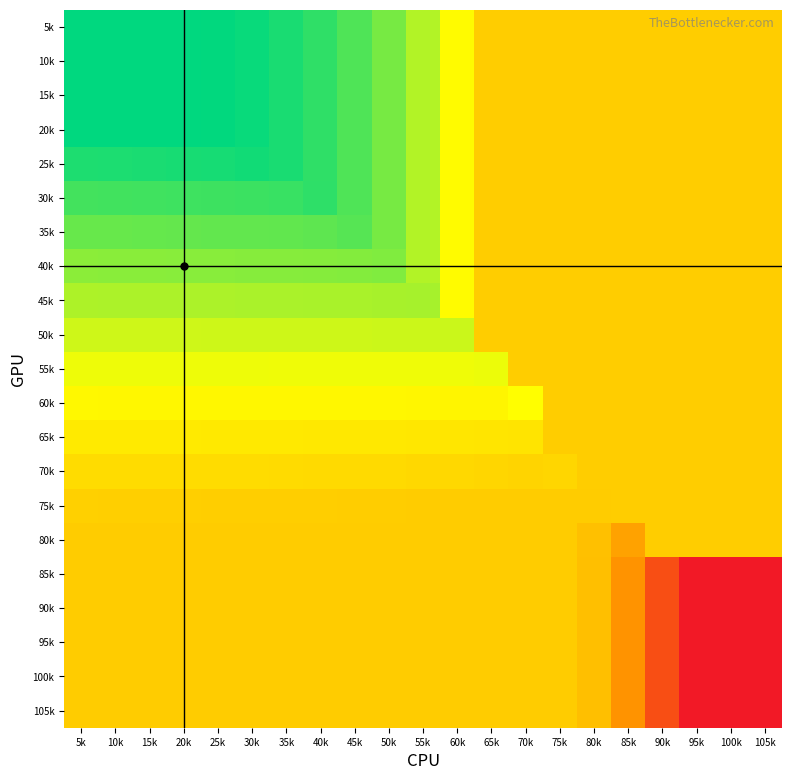

Reading left to right, list all the values displayed in this chart.

5k: 5k=1.0	10k=1.0	15k=1.0	20k=1.0	25k=1.0	30k=1.0	35k=1.0	40k=0.9	45k=0.9	50k=0.8	55k=0.8	60k=0.7	65k=0.5	70k=0.5	75k=0.5	80k=0.5	85k=0.5	90k=0.5	95k=0.5	100k=0.5	105k=0.5
10k: 5k=1.0	10k=1.0	15k=1.0	20k=1.0	25k=1.0	30k=1.0	35k=1.0	40k=0.9	45k=0.9	50k=0.8	55k=0.8	60k=0.7	65k=0.5	70k=0.5	75k=0.5	80k=0.5	85k=0.5	90k=0.5	95k=0.5	100k=0.5	105k=0.5
15k: 5k=1.0	10k=1.0	15k=1.0	20k=1.0	25k=1.0	30k=1.0	35k=1.0	40k=0.9	45k=0.9	50k=0.8	55k=0.8	60k=0.7	65k=0.5	70k=0.5	75k=0.5	80k=0.5	85k=0.5	90k=0.5	95k=0.5	100k=0.5	105k=0.5
20k: 5k=1.0	10k=1.0	15k=1.0	20k=1.0	25k=1.0	30k=1.0	35k=1.0	40k=0.9	45k=0.9	50k=0.8	55k=0.8	60k=0.7	65k=0.5	70k=0.5	75k=0.5	80k=0.5	85k=0.5	90k=0.5	95k=0.5	100k=0.5	105k=0.5
25k: 5k=1.0	10k=1.0	15k=1.0	20k=1.0	25k=1.0	30k=1.0	35k=1.0	40k=0.9	45k=0.9	50k=0.8	55k=0.8	60k=0.7	65k=0.5	70k=0.5	75k=0.5	80k=0.5	85k=0.5	90k=0.5	95k=0.5	100k=0.5	105k=0.5
30k: 5k=0.9	10k=0.9	15k=0.9	20k=0.9	25k=0.9	30k=0.9	35k=0.9	40k=0.9	45k=0.9	50k=0.8	55k=0.8	60k=0.7	65k=0.5	70k=0.5	75k=0.5	80k=0.5	85k=0.5	90k=0.5	95k=0.5	100k=0.5	105k=0.5
35k: 5k=0.9	10k=0.9	15k=0.9	20k=0.9	25k=0.9	30k=0.9	35k=0.9	40k=0.9	45k=0.9	50k=0.8	55k=0.8	60k=0.7	65k=0.5	70k=0.5	75k=0.5	80k=0.5	85k=0.5	90k=0.5	95k=0.5	100k=0.5	105k=0.5
40k: 5k=0.8	10k=0.8	15k=0.8	20k=0.8	25k=0.8	30k=0.8	35k=0.8	40k=0.8	45k=0.8	50k=0.8	55k=0.8	60k=0.7	65k=0.5	70k=0.5	75k=0.5	80k=0.5	85k=0.5	90k=0.5	95k=0.5	100k=0.5	105k=0.5
45k: 5k=0.8	10k=0.8	15k=0.8	20k=0.8	25k=0.8	30k=0.8	35k=0.8	40k=0.8	45k=0.8	50k=0.8	55k=0.8	60k=0.7	65k=0.5	70k=0.5	75k=0.5	80k=0.5	85k=0.5	90k=0.5	95k=0.5	100k=0.5	105k=0.5
50k: 5k=0.7	10k=0.7	15k=0.7	20k=0.7	25k=0.7	30k=0.7	35k=0.7	40k=0.7	45k=0.7	50k=0.7	55k=0.7	60k=0.7	65k=0.5	70k=0.5	75k=0.5	80k=0.5	85k=0.5	90k=0.5	95k=0.5	100k=0.5	105k=0.5
55k: 5k=0.7	10k=0.7	15k=0.7	20k=0.7	25k=0.7	30k=0.7	35k=0.7	40k=0.7	45k=0.7	50k=0.7	55k=0.7	60k=0.7	65k=0.7	70k=0.5	75k=0.5	80k=0.5	85k=0.5	90k=0.5	95k=0.5	100k=0.5	105k=0.5
60k: 5k=0.6	10k=0.6	15k=0.6	20k=0.6	25k=0.6	30k=0.6	35k=0.6	40k=0.6	45k=0.6	50k=0.6	55k=0.6	60k=0.6	65k=0.6	70k=0.7	75k=0.5	80k=0.5	85k=0.5	90k=0.5	95k=0.5	100k=0.5	105k=0.5
65k: 5k=0.6	10k=0.6	15k=0.6	20k=0.6	25k=0.6	30k=0.6	35k=0.6	40k=0.6	45k=0.6	50k=0.6	55k=0.6	60k=0.6	65k=0.6	70k=0.6	75k=0.5	80k=0.5	85k=0.5	90k=0.5	95k=0.5	100k=0.5	105k=0.5
70k: 5k=0.6	10k=0.6	15k=0.6	20k=0.6	25k=0.6	30k=0.6	35k=0.6	40k=0.6	45k=0.6	50k=0.6	55k=0.6	60k=0.6	65k=0.5	70k=0.5	75k=0.5	80k=0.5	85k=0.5	90k=0.5	95k=0.5	100k=0.5	105k=0.5
75k: 5k=0.5	10k=0.5	15k=0.5	20k=0.5	25k=0.5	30k=0.5	35k=0.5	40k=0.5	45k=0.5	50k=0.5	55k=0.5	60k=0.5	65k=0.5	70k=0.5	75k=0.5	80k=0.5	85k=0.5	90k=0.5	95k=0.5	100k=0.5	105k=0.5
80k: 5k=0.5	10k=0.5	15k=0.5	20k=0.5	25k=0.5	30k=0.5	35k=0.5	40k=0.5	45k=0.5	50k=0.5	55k=0.5	60k=0.5	65k=0.5	70k=0.5	75k=0.5	80k=0.5	85k=0.4	90k=0.5	95k=0.5	100k=0.5	105k=0.5
85k: 5k=0.5	10k=0.5	15k=0.5	20k=0.5	25k=0.5	30k=0.5	35k=0.5	40k=0.5	45k=0.5	50k=0.5	55k=0.5	60k=0.5	65k=0.5	70k=0.5	75k=0.5	80k=0.5	85k=0.4	90k=0.2	95k=0.0	100k=0.0	105k=0.0
90k: 5k=0.5	10k=0.5	15k=0.5	20k=0.5	25k=0.5	30k=0.5	35k=0.5	40k=0.5	45k=0.5	50k=0.5	55k=0.5	60k=0.5	65k=0.5	70k=0.5	75k=0.5	80k=0.5	85k=0.4	90k=0.2	95k=0.0	100k=0.0	105k=0.0
95k: 5k=0.5	10k=0.5	15k=0.5	20k=0.5	25k=0.5	30k=0.5	35k=0.5	40k=0.5	45k=0.5	50k=0.5	55k=0.5	60k=0.5	65k=0.5	70k=0.5	75k=0.5	80k=0.5	85k=0.4	90k=0.2	95k=0.0	100k=0.0	105k=0.0
100k: 5k=0.5	10k=0.5	15k=0.5	20k=0.5	25k=0.5	30k=0.5	35k=0.5	40k=0.5	45k=0.5	50k=0.5	55k=0.5	60k=0.5	65k=0.5	70k=0.5	75k=0.5	80k=0.5	85k=0.4	90k=0.2	95k=0.0	100k=0.0	105k=0.0
105k: 5k=0.5	10k=0.5	15k=0.5	20k=0.5	25k=0.5	30k=0.5	35k=0.5	40k=0.5	45k=0.5	50k=0.5	55k=0.5	60k=0.5	65k=0.5	70k=0.5	75k=0.5	80k=0.5	85k=0.4	90k=0.2	95k=0.0	100k=0.0	105k=0.0